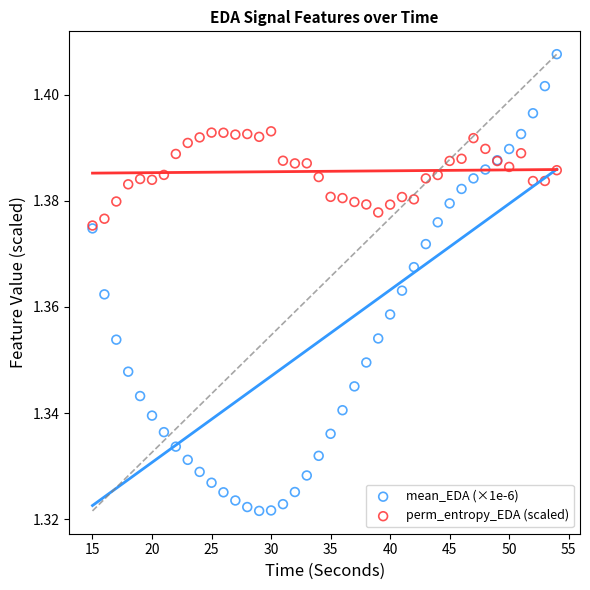

What are all the series names shown in the legend?

mean_EDA (×1e-6), perm_entropy_EDA (scaled)